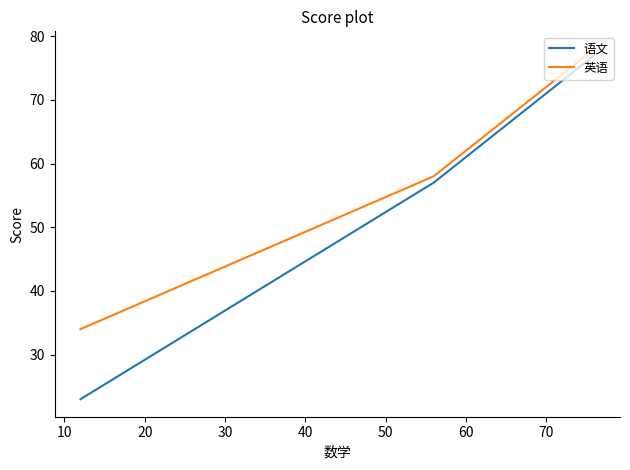

What is the sum of all 英语 values?

238